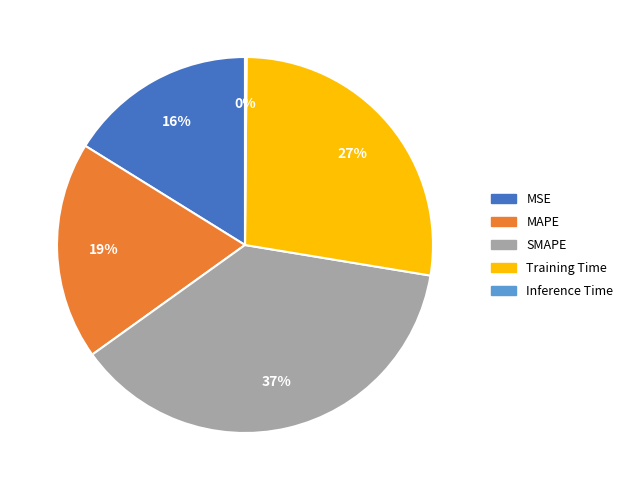

What is the largest slice in the pie chart?

SMAPE